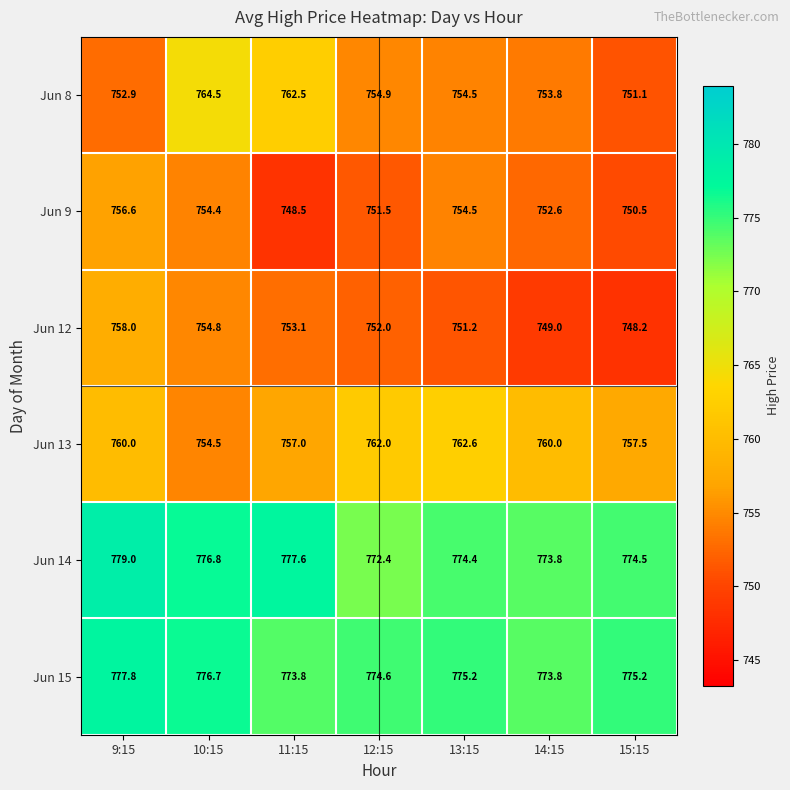

Rank the series by their maximum value, from lowest to highest.

Jun 9, Jun 12, Jun 13, Jun 8, Jun 15, Jun 14